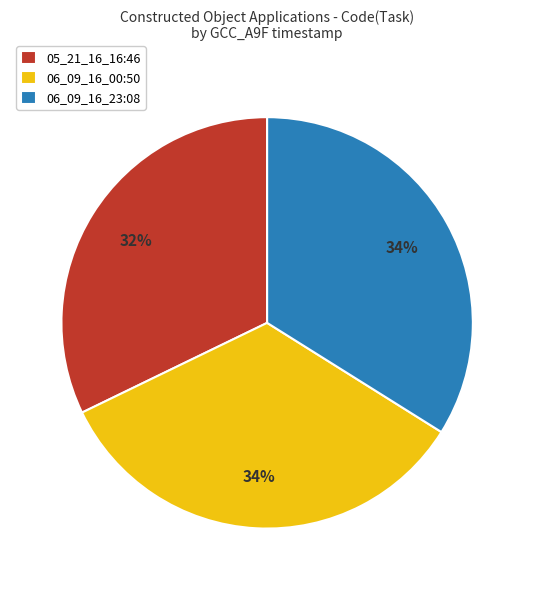

Which has a higher value, 06_09_16_23:08 or 05_21_16_16:46?

06_09_16_23:08